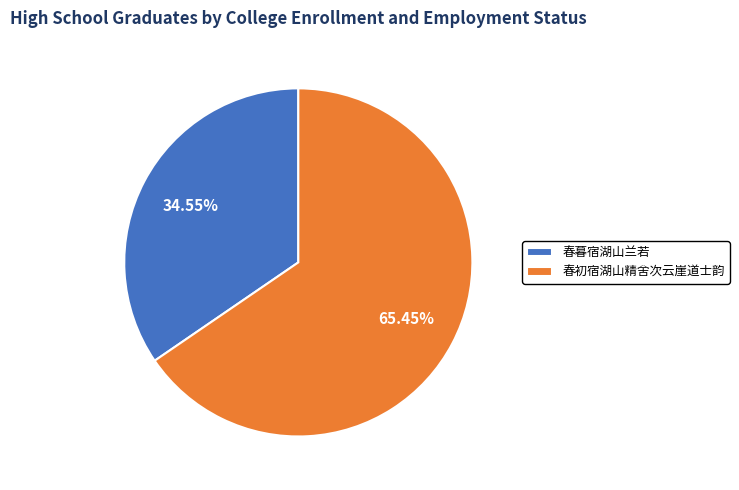

What percentage do 春初宿湖山精舍次云崖道士韵 and 春暮宿湖山兰若 together represent?

100.0%